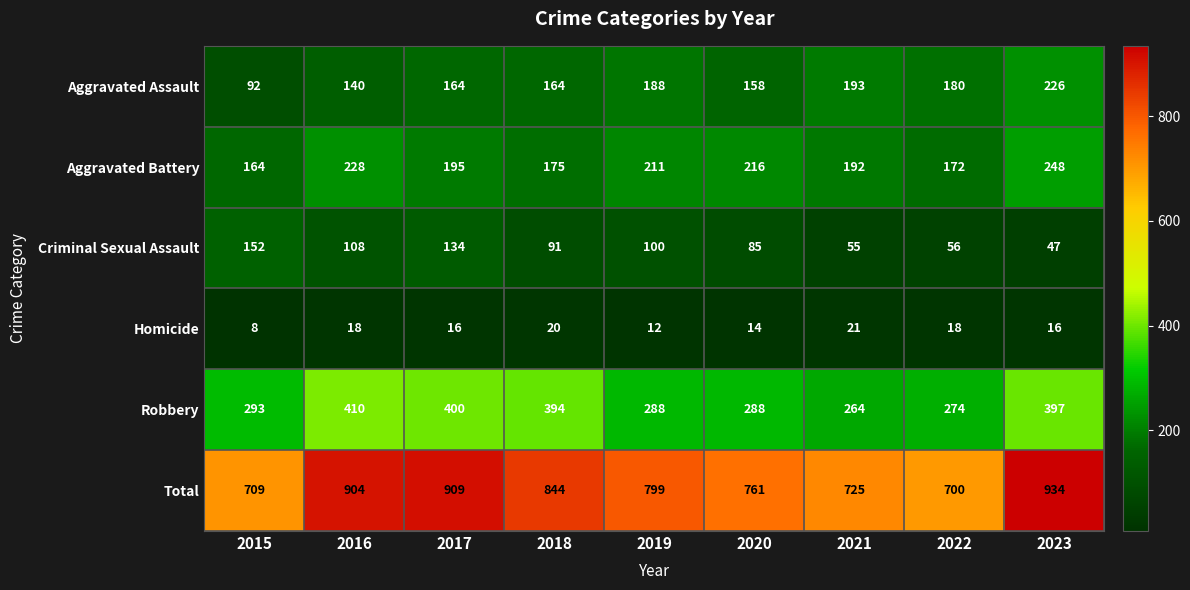

Rank the series at 2019 from highest to lowest value.

Total, Robbery, Aggravated Battery, Aggravated Assault, Criminal Sexual Assault, Homicide